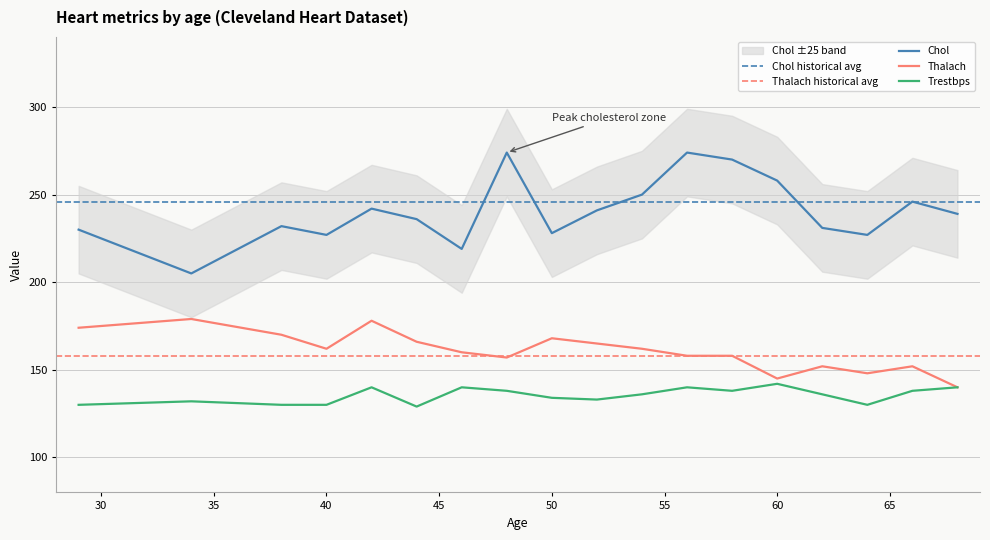

What are all the series names shown in the legend?

chol, thalach, trestbps